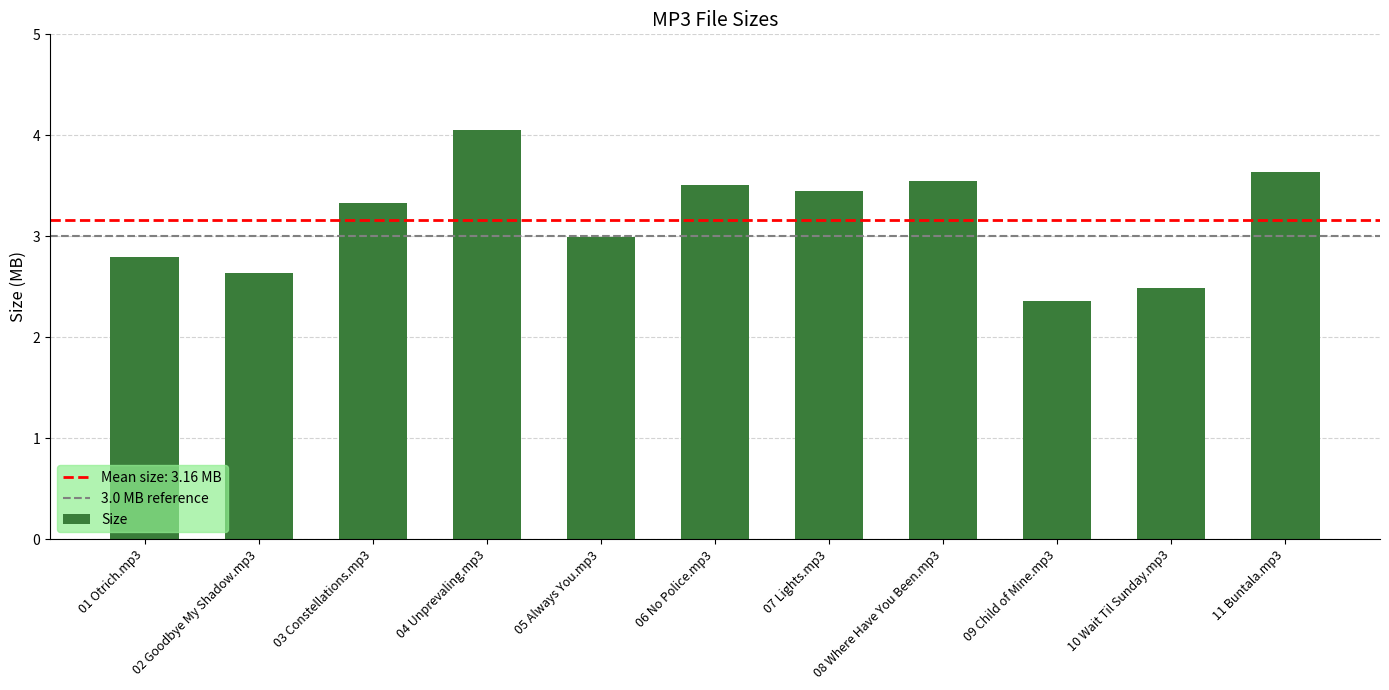

Rank the categories by value from lowest to highest.

09 Child of Mine.mp3, 10 Wait Til Sunday.mp3, 02 Goodbye My Shadow.mp3, 01 Otrich.mp3, 05 Always You.mp3, 03 Constellations.mp3, 07 Lights.mp3, 06 No Police.mp3, 08 Where Have You Been.mp3, 11 Buntala.mp3, 04 Unprevaling.mp3